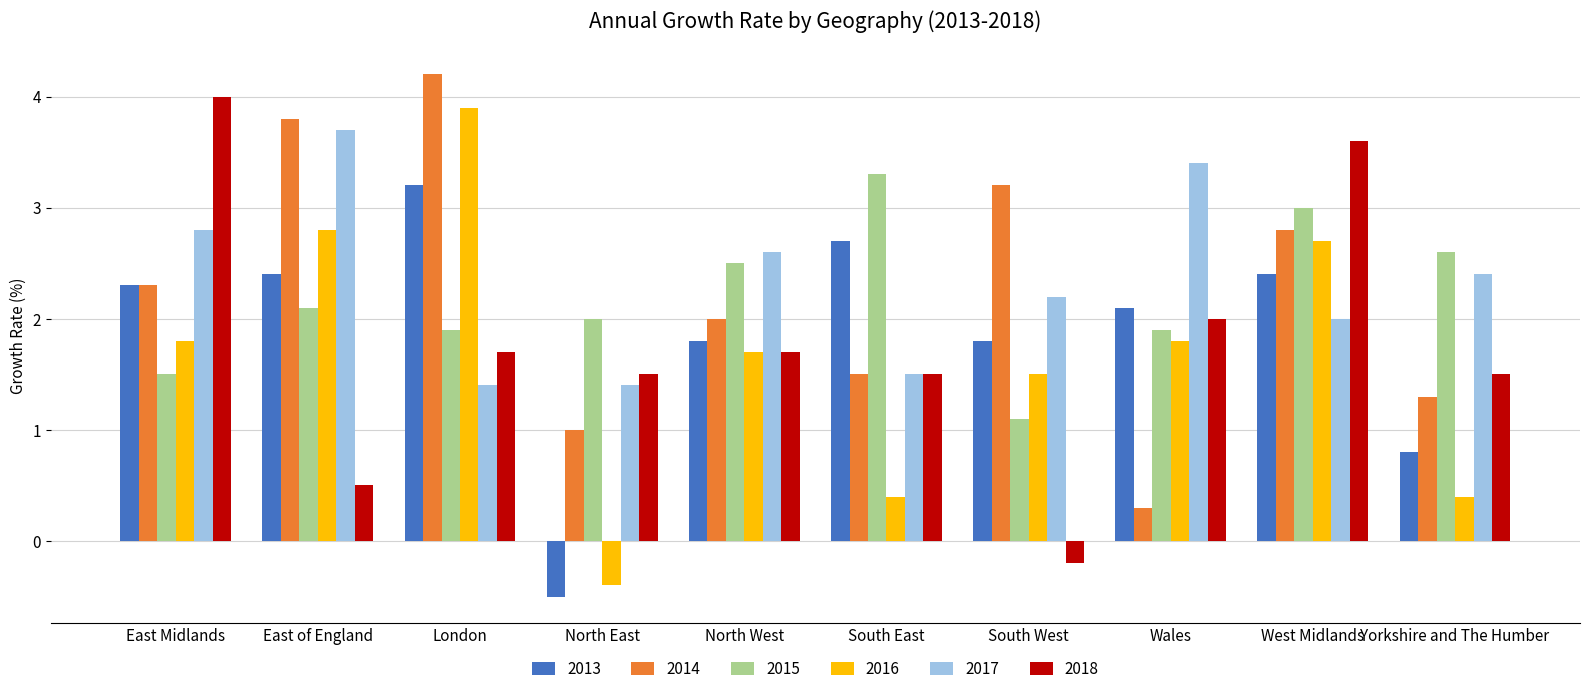

Reading left to right, list all the values displayed in this chart.

2013: East Midlands=2.3	East of England=2.4	London=3.2	North East=-0.5	North West=1.8	South East=2.7	South West=1.8	Wales=2.1	West Midlands=2.4	Yorkshire and The Humber=0.8
2014: East Midlands=2.3	East of England=3.8	London=4.2	North East=1.0	North West=2.0	South East=1.5	South West=3.2	Wales=0.3	West Midlands=2.8	Yorkshire and The Humber=1.3
2015: East Midlands=1.5	East of England=2.1	London=1.9	North East=2.0	North West=2.5	South East=3.3	South West=1.1	Wales=1.9	West Midlands=3.0	Yorkshire and The Humber=2.6
2016: East Midlands=1.8	East of England=2.8	London=3.9	North East=-0.4	North West=1.7	South East=0.4	South West=1.5	Wales=1.8	West Midlands=2.7	Yorkshire and The Humber=0.4
2017: East Midlands=2.8	East of England=3.7	London=1.4	North East=1.4	North West=2.6	South East=1.5	South West=2.2	Wales=3.4	West Midlands=2.0	Yorkshire and The Humber=2.4
2018: East Midlands=4.0	East of England=0.5	London=1.7	North East=1.5	North West=1.7	South East=1.5	South West=-0.2	Wales=2.0	West Midlands=3.6	Yorkshire and The Humber=1.5